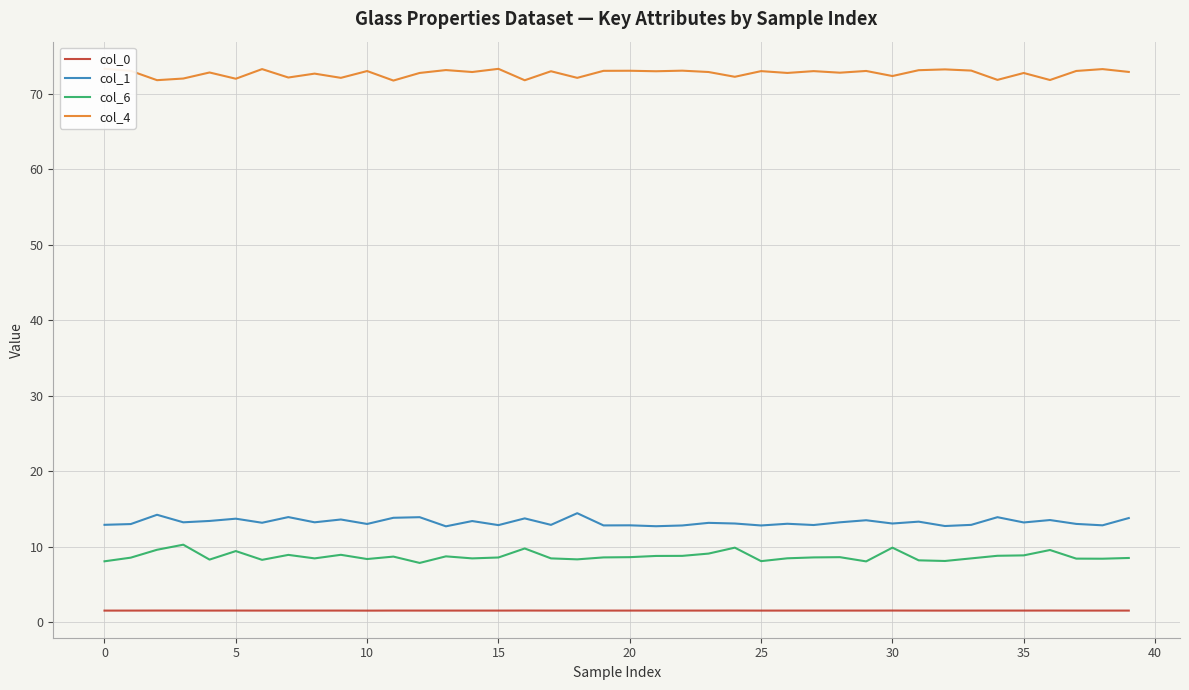

The col_1 series shows 19.7 at 34. True or false?

False